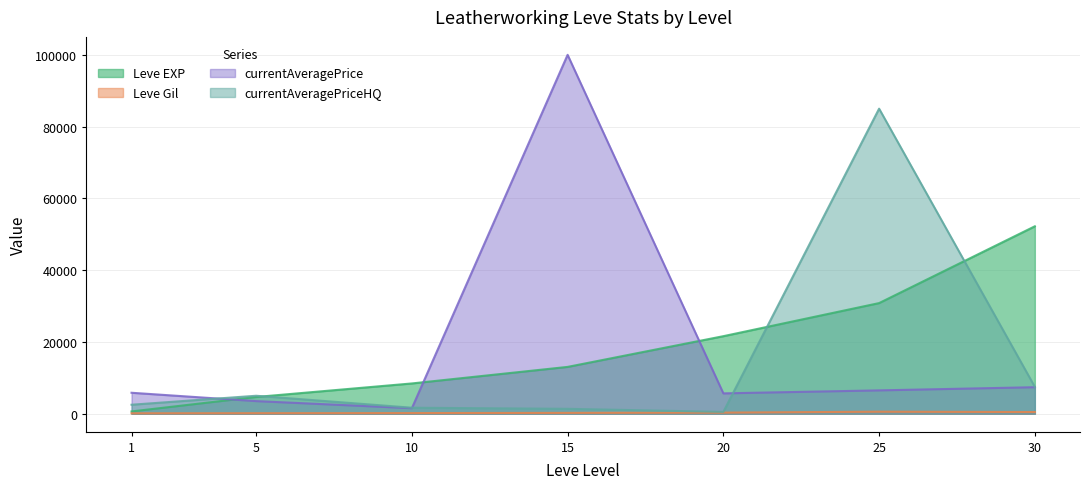

What is the maximum value shown in the chart?

100000.0